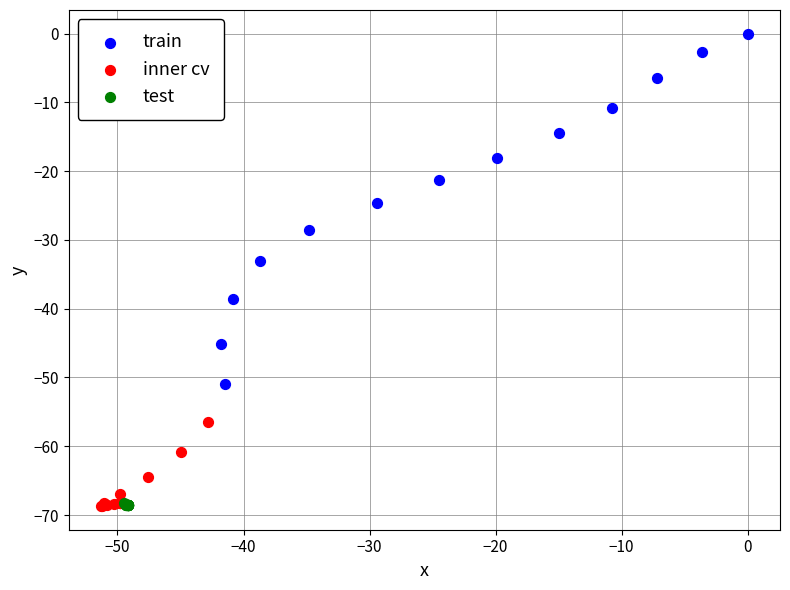

Which series reaches the maximum Y coordinate?

train